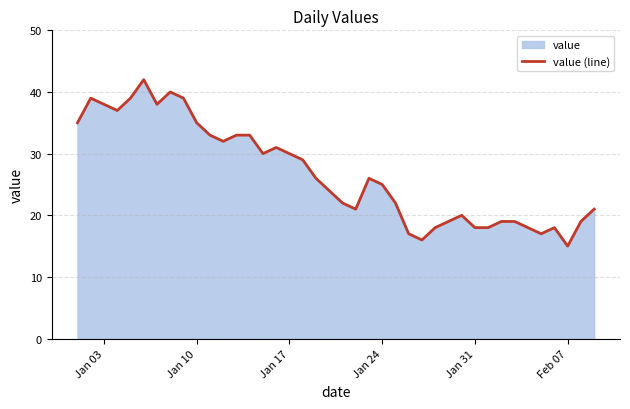

How many lines are shown in the chart?

1